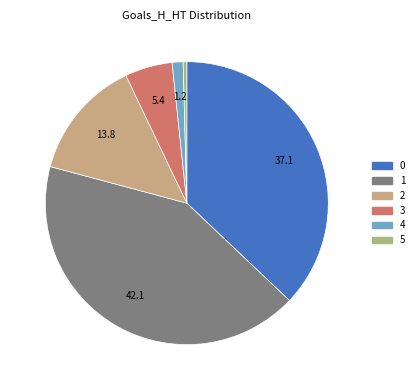

To the nearest percent, what is the average slice percentage?

17%